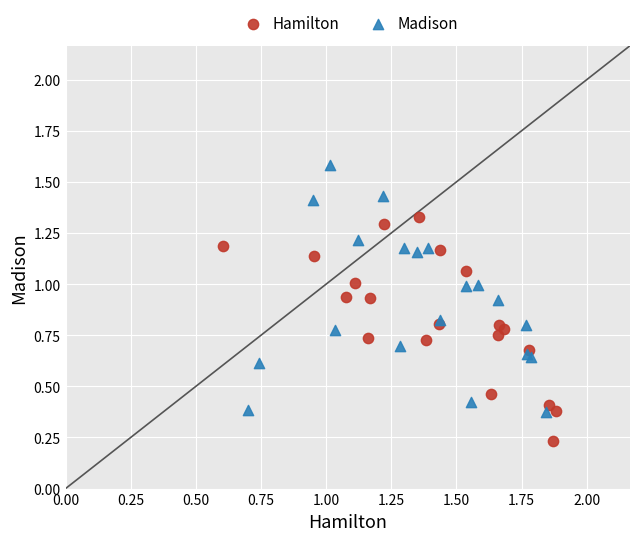

Which series contains the lowest Y value?

Hamilton